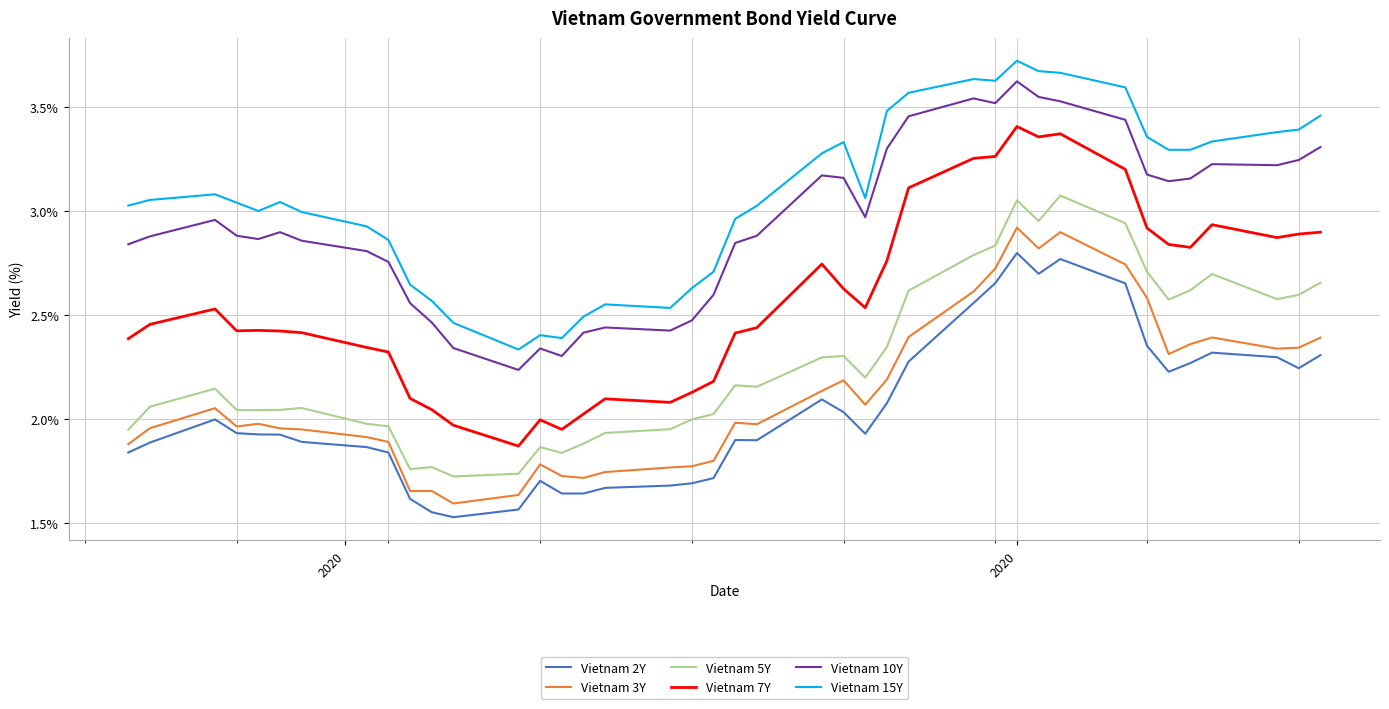

True or false: Vietnam 7Y and Vietnam 2Y cross at least once.

False